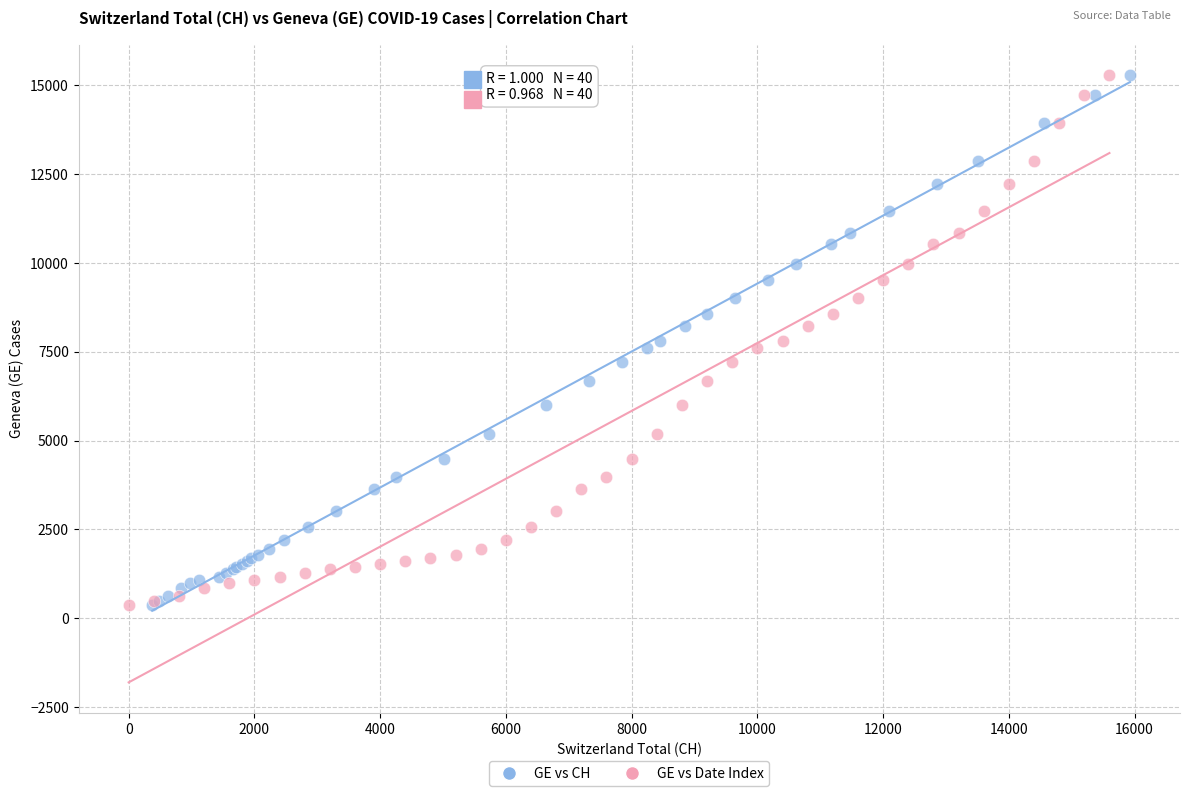

What are all the series names shown in the legend?

GE vs CH, GE vs Date Index